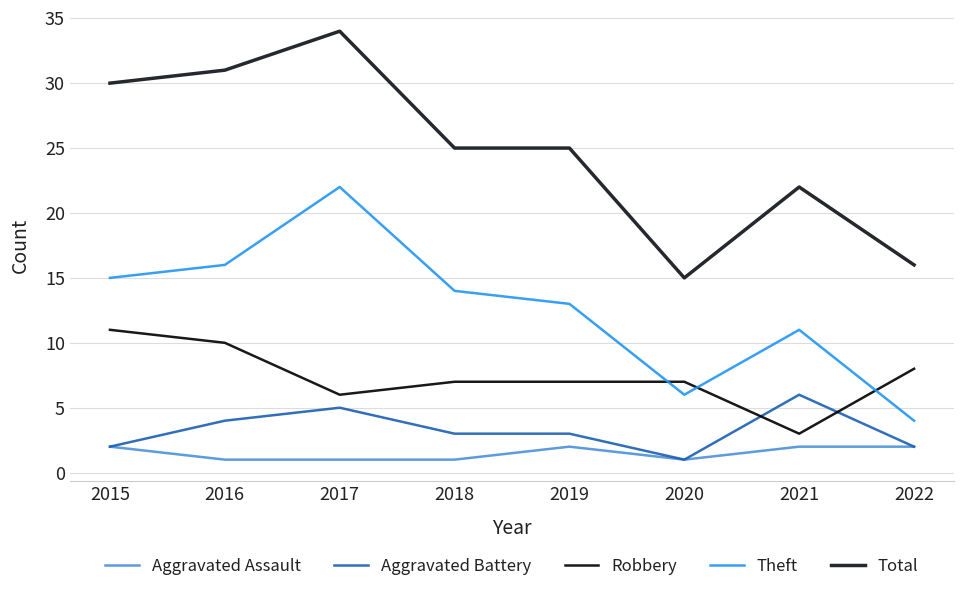

Reading left to right, what are all the values shown in this chart?

Aggravated Assault: 2	1	1	1	2	1	2	2
Aggravated Battery: 2	4	5	3	3	1	6	2
Robbery: 11	10	6	7	7	7	3	8
Theft: 15	16	22	14	13	6	11	4
Total: 30	31	34	25	25	15	22	16